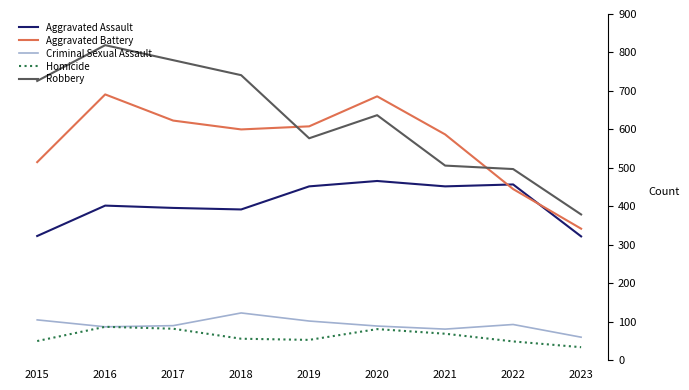

True or false: Aggravated Battery and Homicide cross at least once.

False